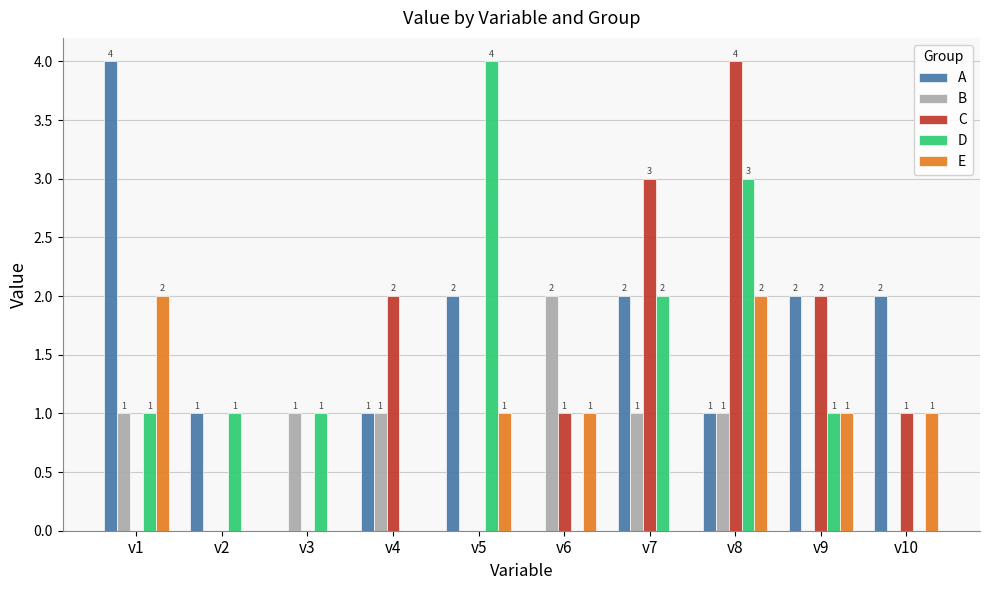

Count the A values in the range 1 to 2.

7